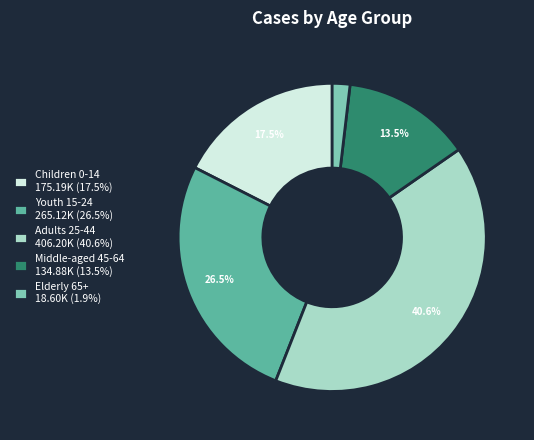

What percentage is NOT represented by Middle-aged 45-64 134.88K (13.5%)?

86.5%